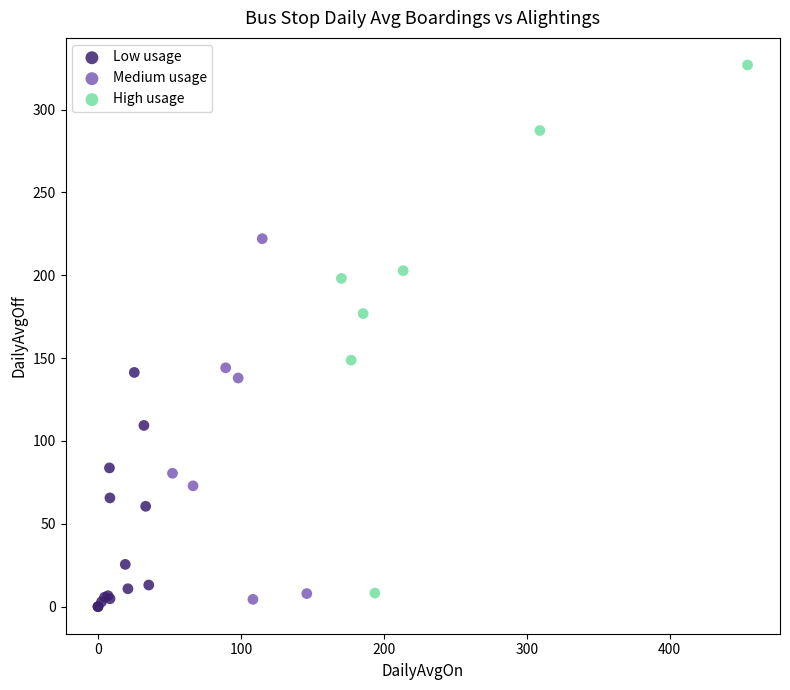

Which series has the largest Y range (max minus min)?

High usage